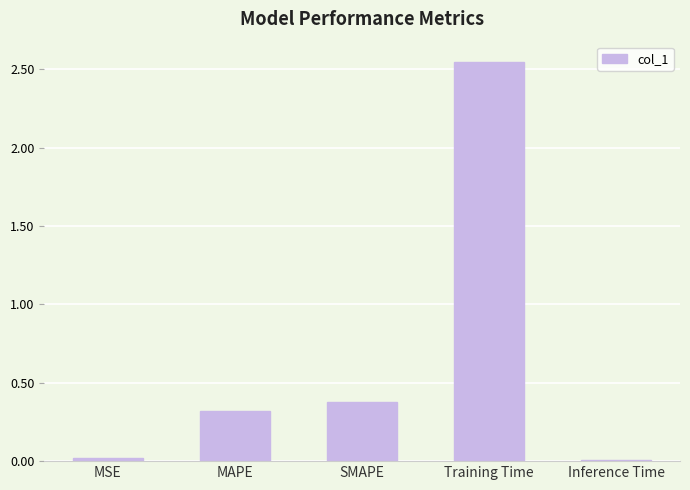

What is the label of the 4th bar from the right?

MAPE